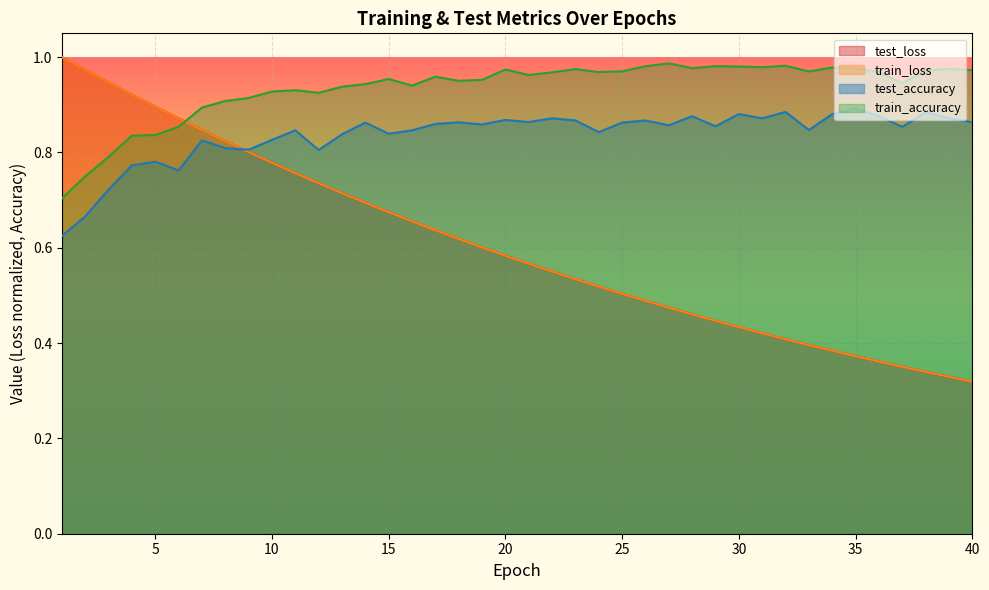

Reading right to left, what are all the values shown in this chart?

test_loss: 40=0.3	39=0.3	38=0.3	37=0.4	36=0.4	35=0.4	34=0.4	33=0.4	32=0.4	31=0.4	30=0.4	29=0.4	28=0.5	27=0.5	26=0.5	25=0.5	24=0.5	23=0.5	22=0.6	21=0.6	20=0.6	19=0.6	18=0.6	17=0.6	16=0.7	15=0.7	14=0.7	13=0.7	12=0.7	11=0.8	10=0.8	9=0.8	8=0.8	7=0.8	6=0.9	5=0.9	4=0.9	3=0.9	2=1.0	1=1.0
train_loss: 40=0.3	39=0.3	38=0.3	37=0.4	36=0.4	35=0.4	34=0.4	33=0.4	32=0.4	31=0.4	30=0.4	29=0.4	28=0.5	27=0.5	26=0.5	25=0.5	24=0.5	23=0.5	22=0.6	21=0.6	20=0.6	19=0.6	18=0.6	17=0.6	16=0.7	15=0.7	14=0.7	13=0.7	12=0.7	11=0.8	10=0.8	9=0.8	8=0.8	7=0.8	6=0.9	5=0.9	4=0.9	3=0.9	2=1.0	1=1.0
test_accuracy: 40=0.9	39=0.9	38=0.9	37=0.9	36=0.9	35=0.9	34=0.9	33=0.8	32=0.9	31=0.9	30=0.9	29=0.9	28=0.9	27=0.9	26=0.9	25=0.9	24=0.8	23=0.9	22=0.9	21=0.9	20=0.9	19=0.9	18=0.9	17=0.9	16=0.8	15=0.8	14=0.9	13=0.8	12=0.8	11=0.8	10=0.8	9=0.8	8=0.8	7=0.8	6=0.8	5=0.8	4=0.8	3=0.7	2=0.7	1=0.6
train_accuracy: 40=1.0	39=1.0	38=1.0	37=0.9	36=1.0	35=1.0	34=1.0	33=1.0	32=1.0	31=1.0	30=1.0	29=1.0	28=1.0	27=1.0	26=1.0	25=1.0	24=1.0	23=1.0	22=1.0	21=1.0	20=1.0	19=1.0	18=1.0	17=1.0	16=0.9	15=1.0	14=0.9	13=0.9	12=0.9	11=0.9	10=0.9	9=0.9	8=0.9	7=0.9	6=0.9	5=0.8	4=0.8	3=0.8	2=0.7	1=0.7